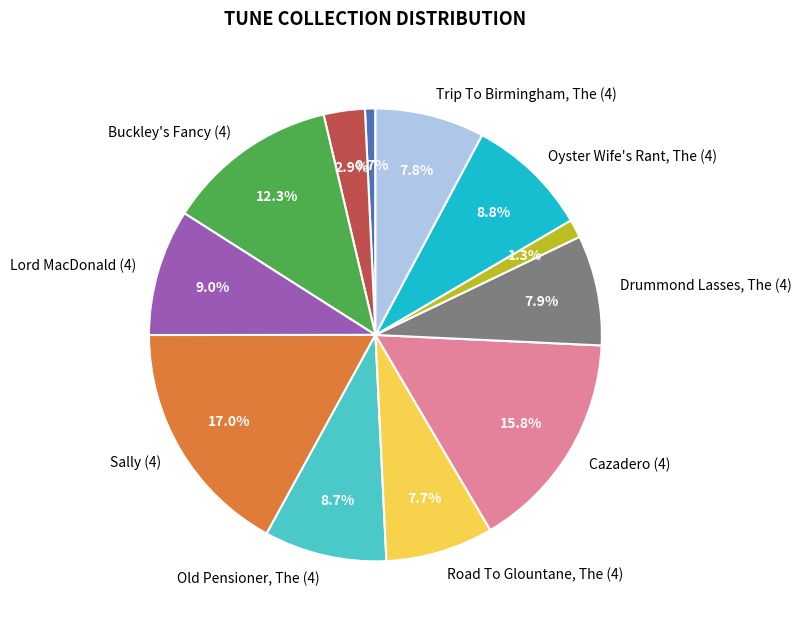

How many segments does this pie chart have?

12